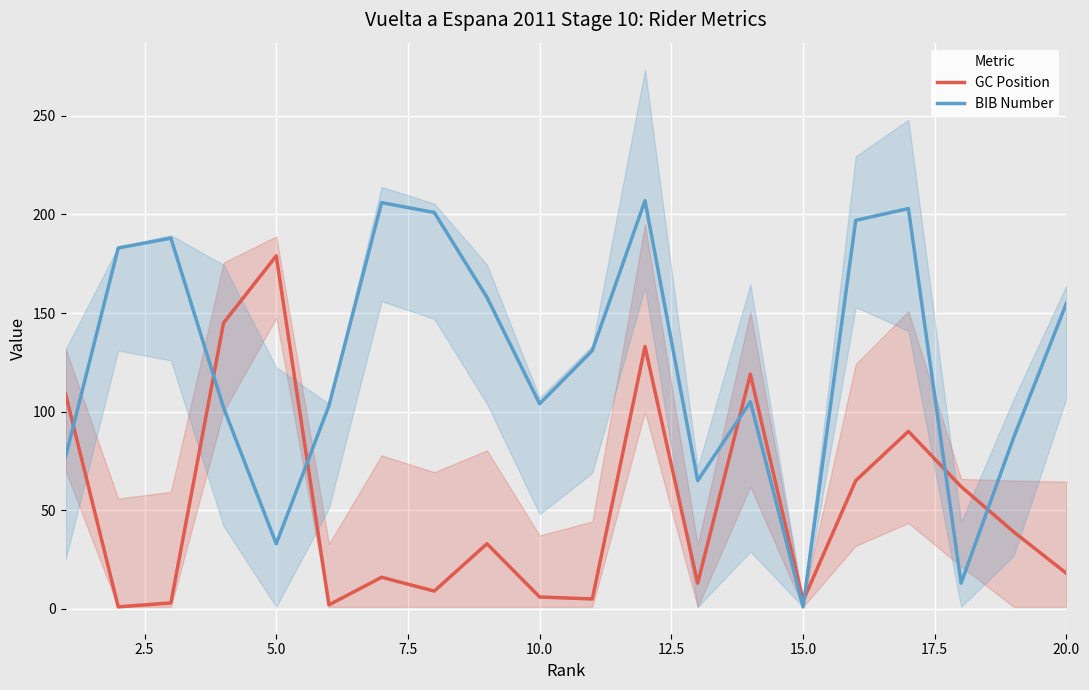

Is this an area chart (filled region under the line)?

No